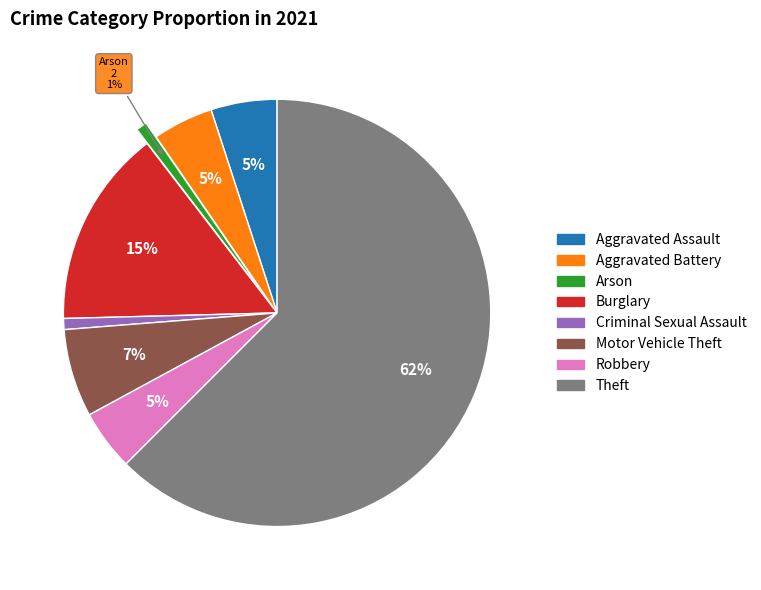

What is the majority slice?

Theft